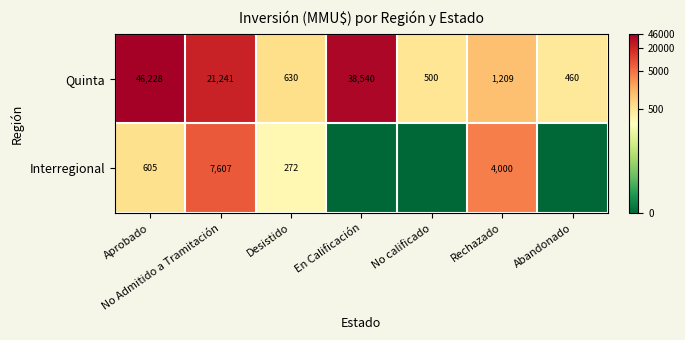

What is the sum of all Quinta values?

108808